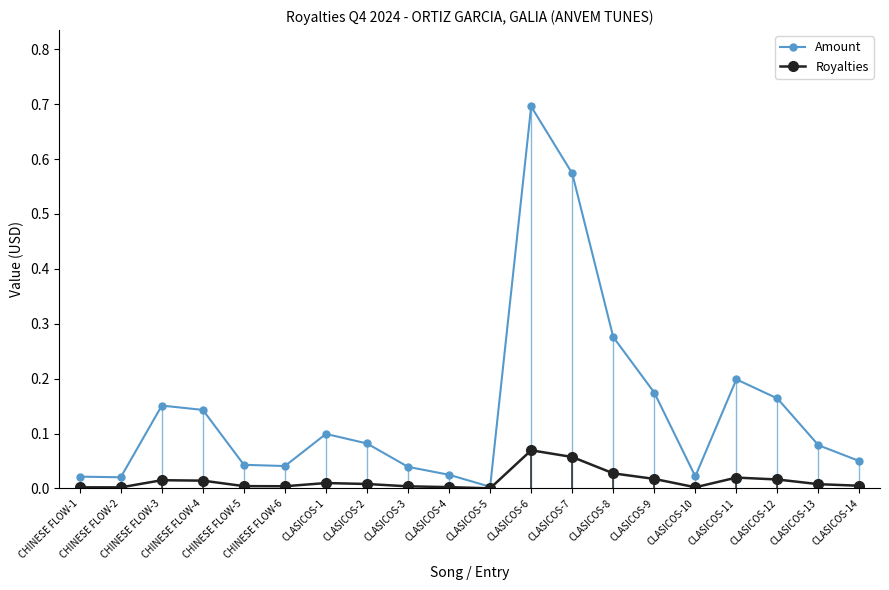

True or false: Amount and Royalties cross at least once.

False